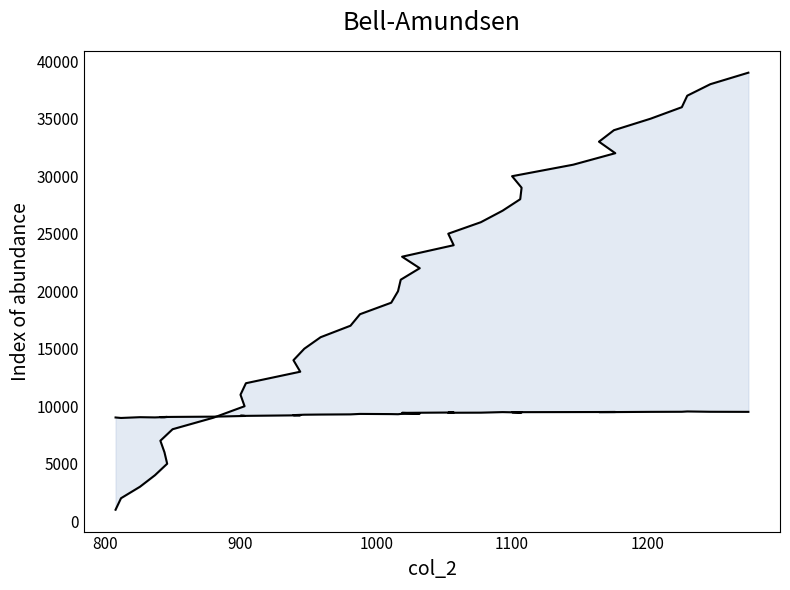

What is the greatest value displayed?

39001